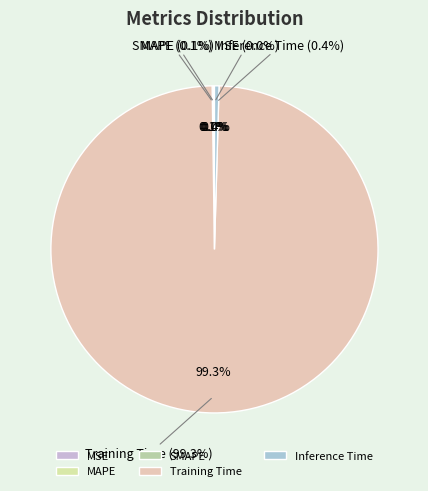

What is the largest slice in the pie chart?

Training Time